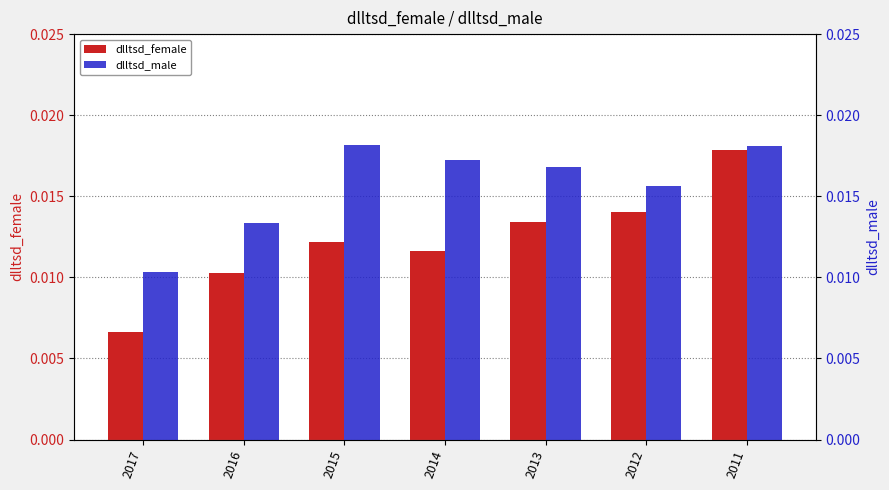

The dlltsd_female series shows 0.0 at 2012. True or false?

True